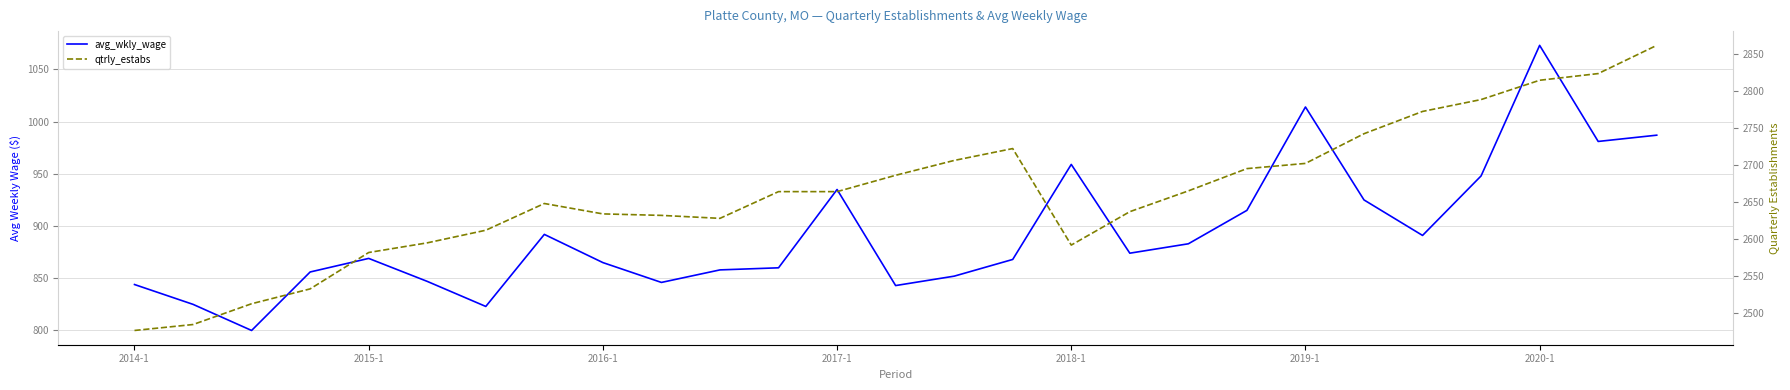

What is the minimum value for qtrly_estabs?

2477